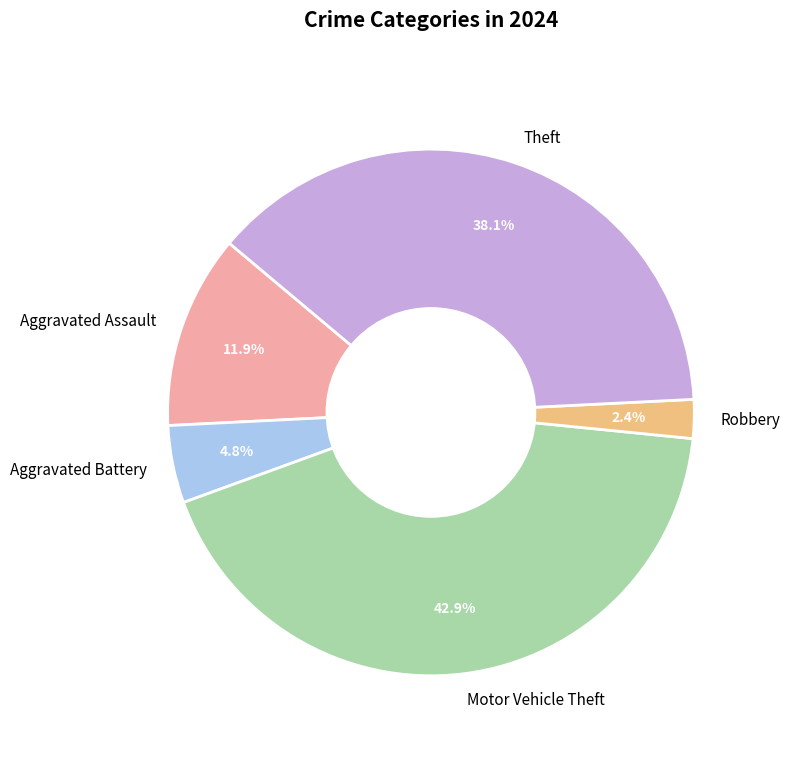

Rank the categories by value from lowest to highest.

Robbery, Aggravated Battery, Aggravated Assault, Theft, Motor Vehicle Theft